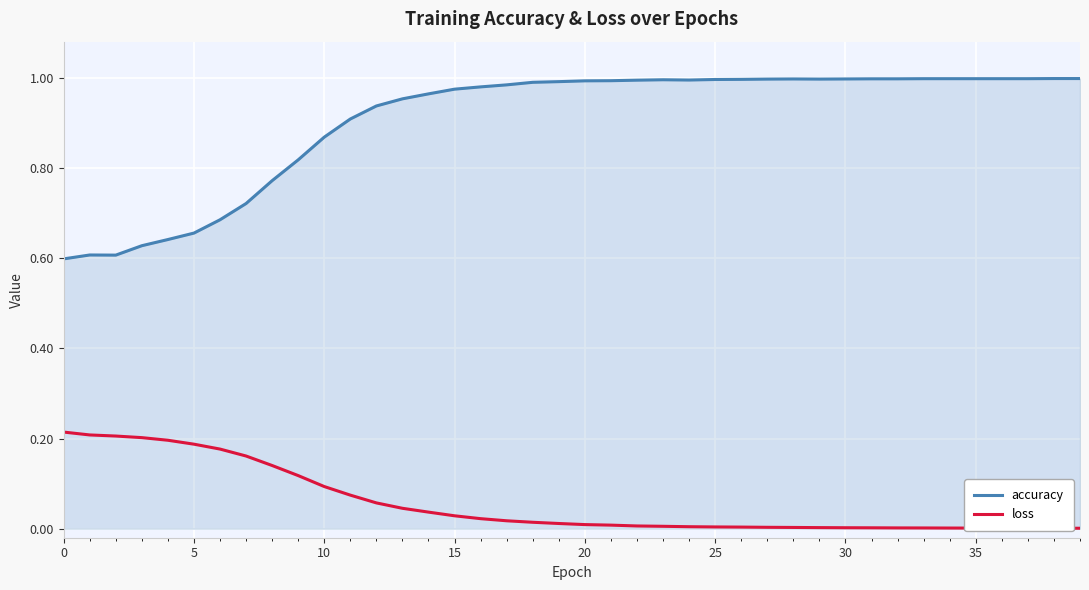

List the series in order of their peak value, lowest first.

loss, accuracy